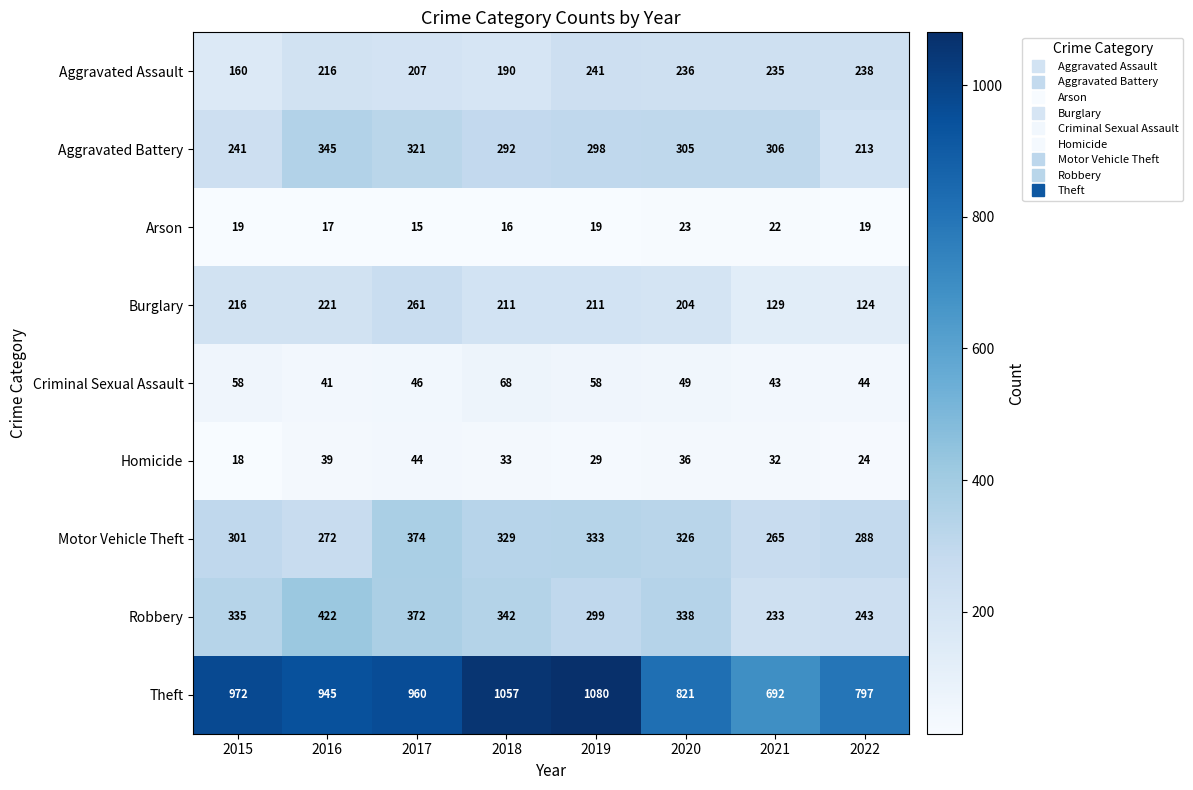

Rank the series by their maximum value, from highest to lowest.

Theft, Robbery, Motor Vehicle Theft, Aggravated Battery, Burglary, Aggravated Assault, Criminal Sexual Assault, Homicide, Arson